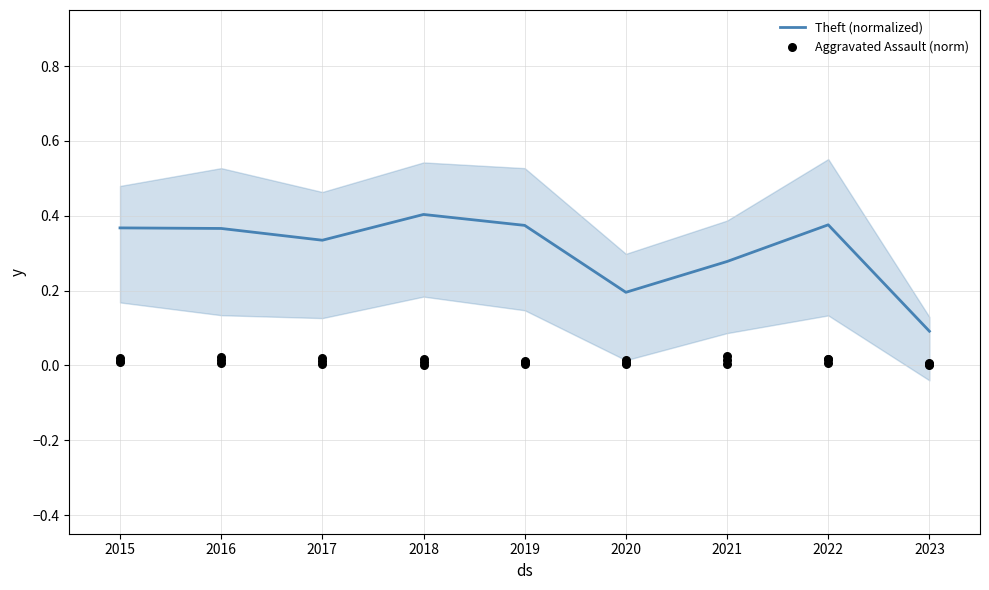

Is it true that Theft (normalized) equals 0.5 at 2016?

False